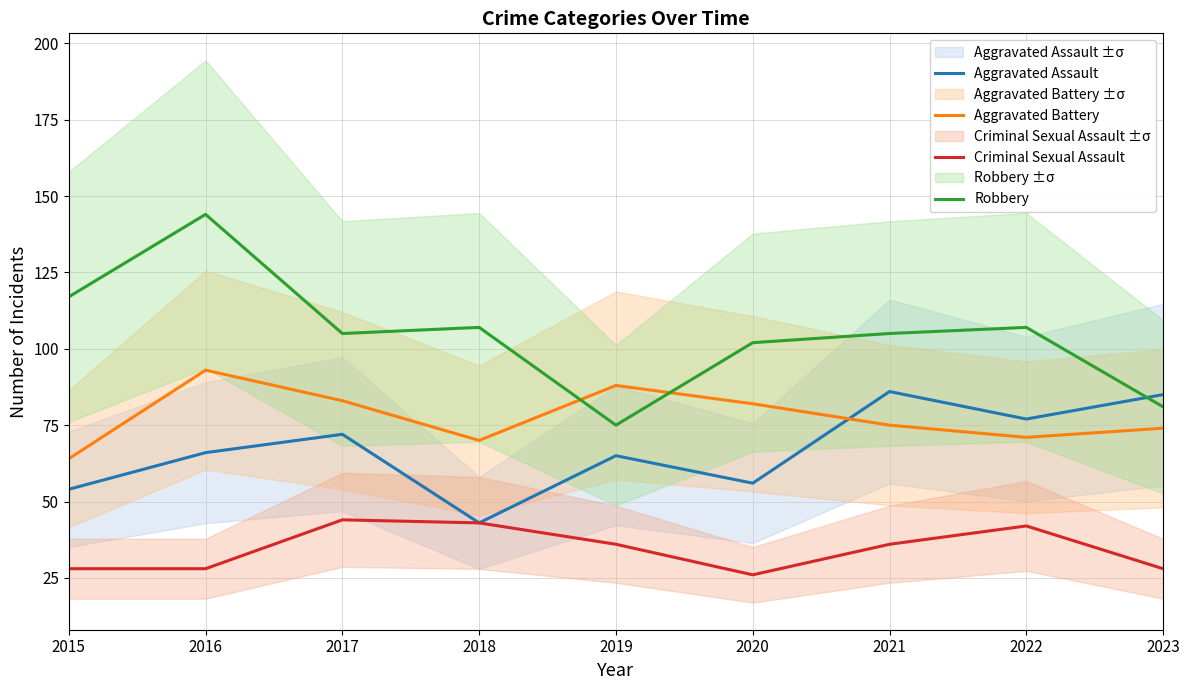

Rank the categories by Aggravated Assault value from lowest to highest.

2018, 2015, 2020, 2019, 2016, 2017, 2022, 2023, 2021